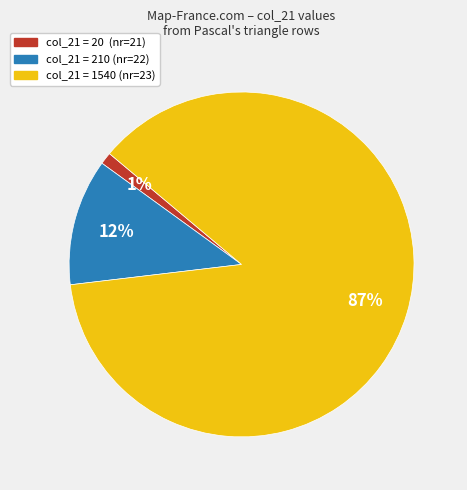

To the nearest percent, what is the difference between the largest and smallest slice percentages?

86%